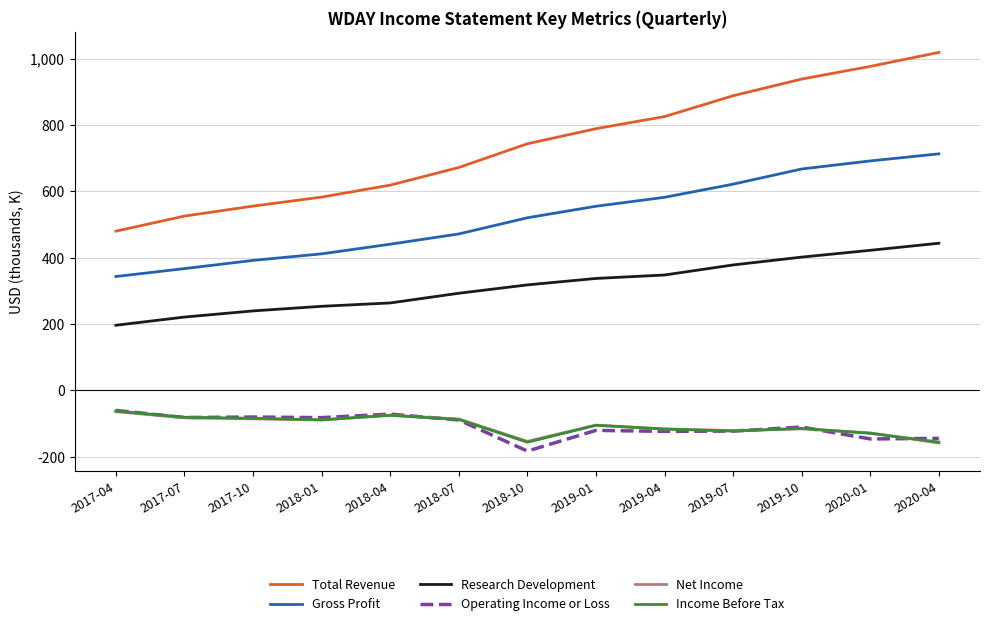

What is the spread (max minus min) of values at 2019-01?

908.9